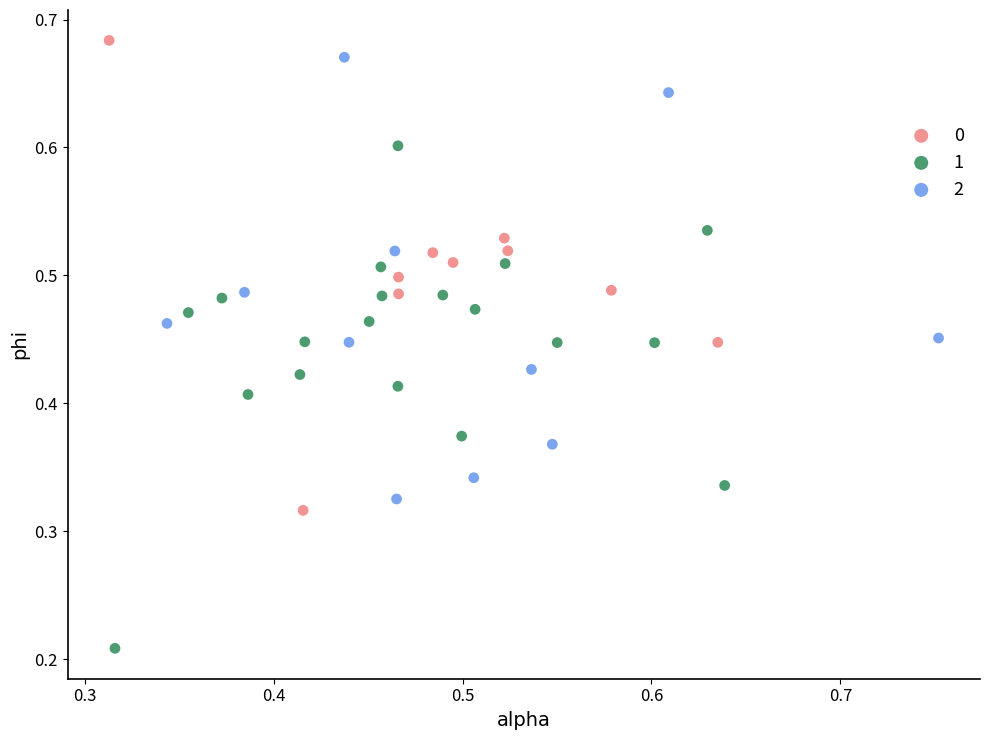

What are all the series names shown in the legend?

0, 1, 2